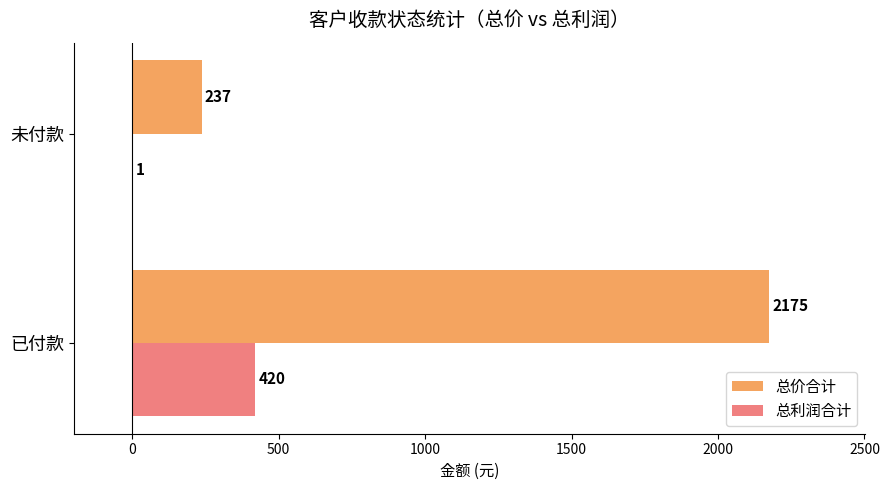

The value of 总利润合计 at 已付款 is 420. True or false?

True